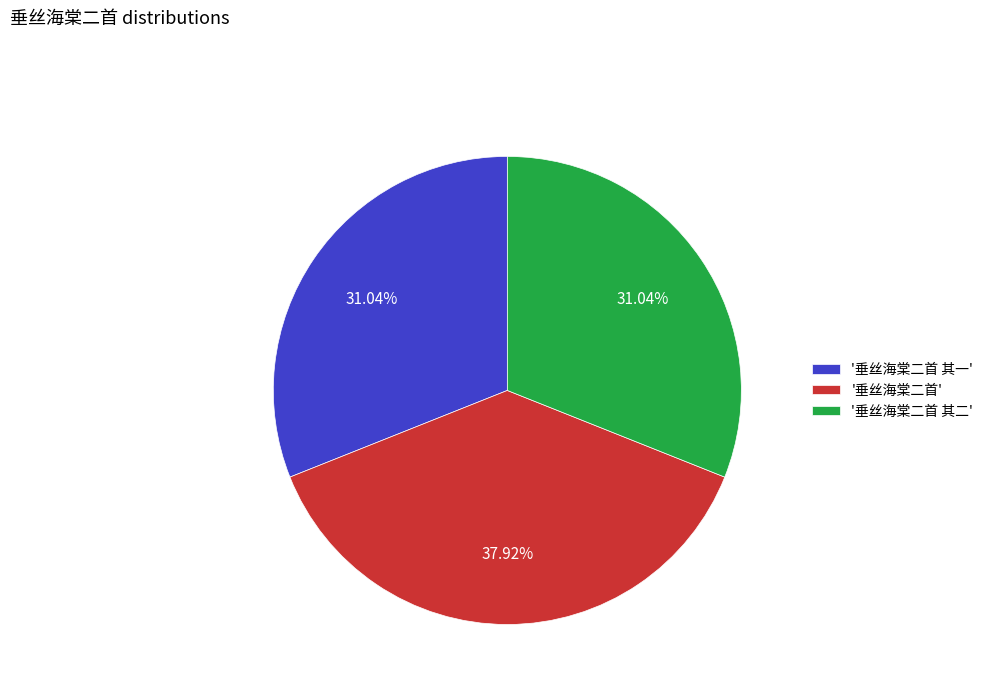

Approximately how many times larger is the value at '垂丝海棠二首 其二' compared to '垂丝海棠二首'?

0.8